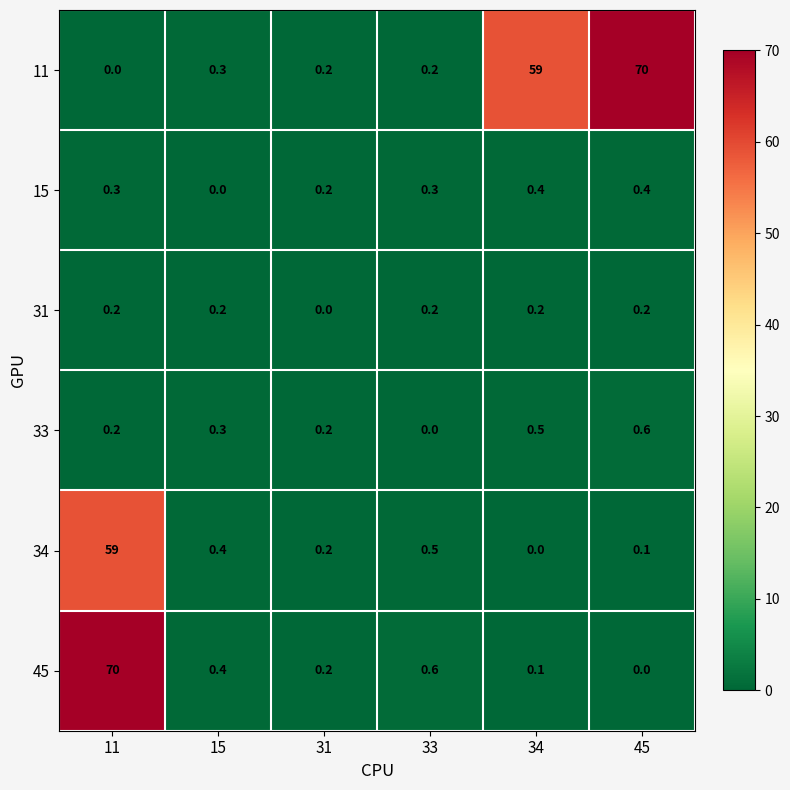

What is the spread (max minus min) of values at 15?

0.4